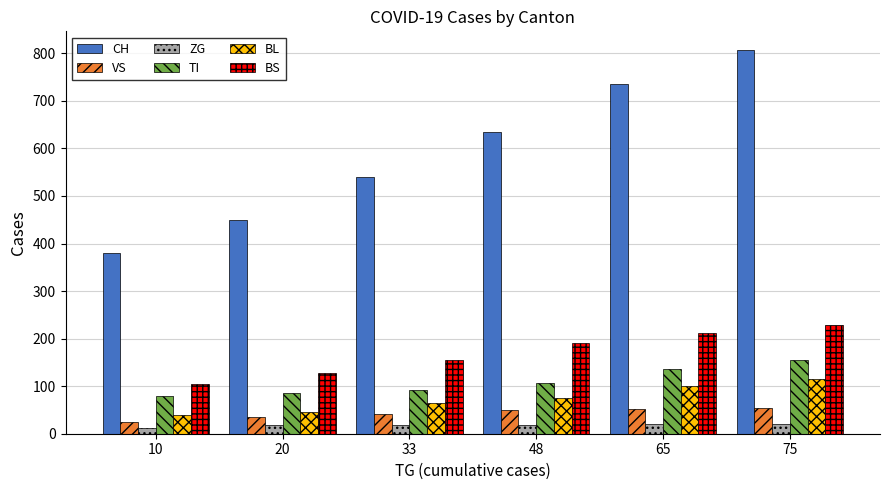

List the labels in order of BS value, smallest first.

10, 20, 33, 48, 65, 75